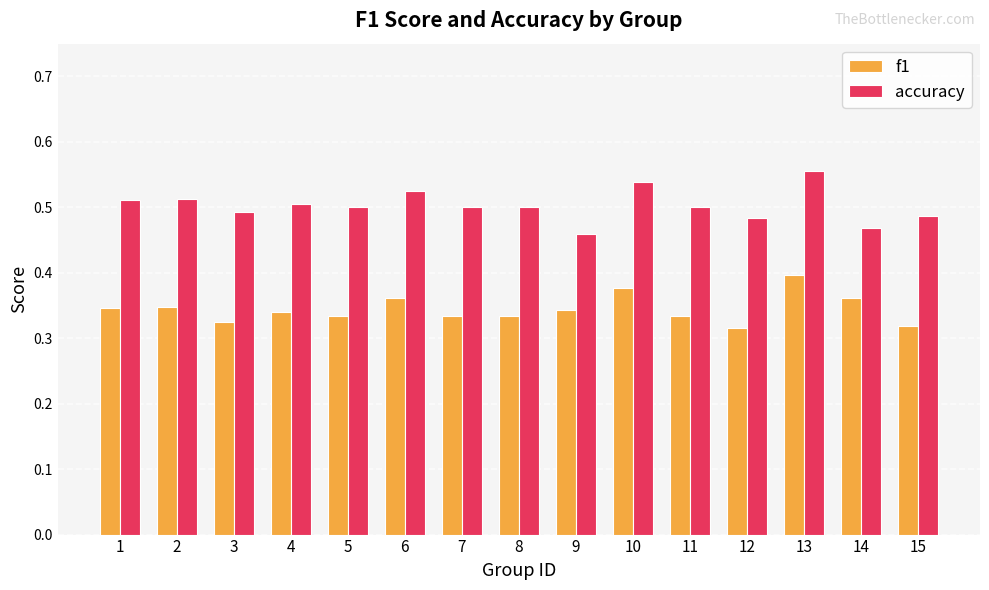

Which series has the largest total across all categories?

accuracy